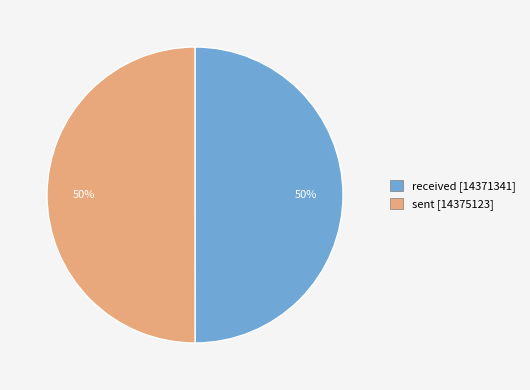

To the nearest percent, what is the combined percentage of received [14371341] and sent [14375123]?

100%